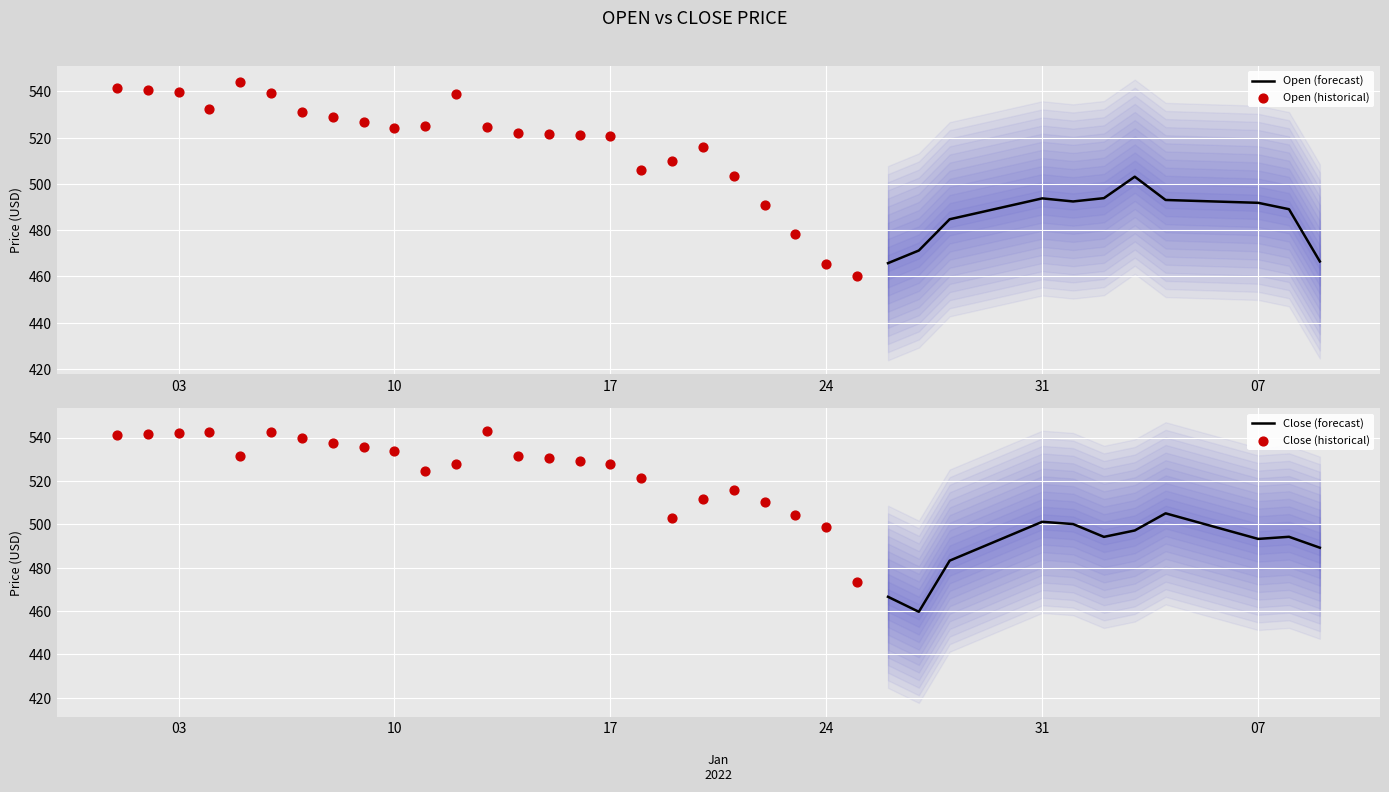

Is the value of Open at 38 greater than the value of Close at 35?

No